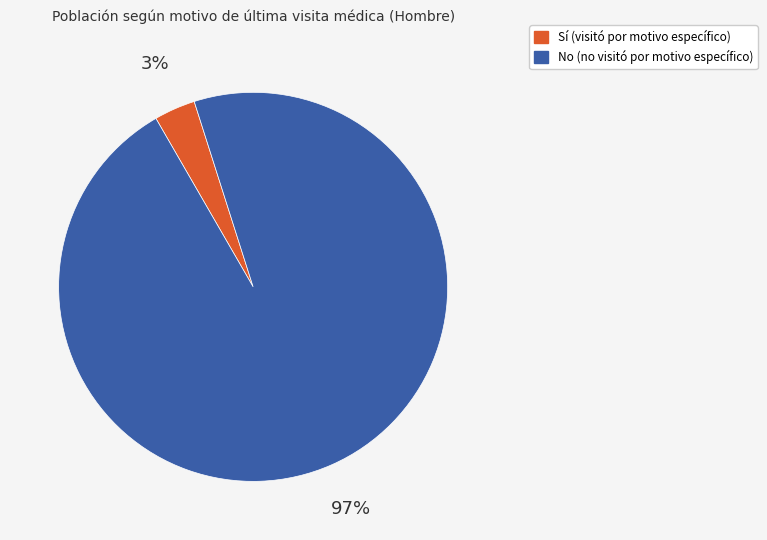

Does any single category account for the majority?

Yes